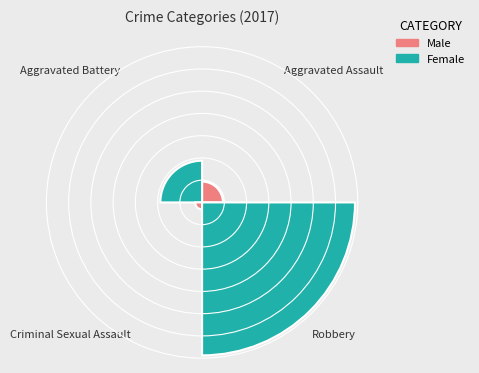

Which slice represents more than half of the pie?

Robbery